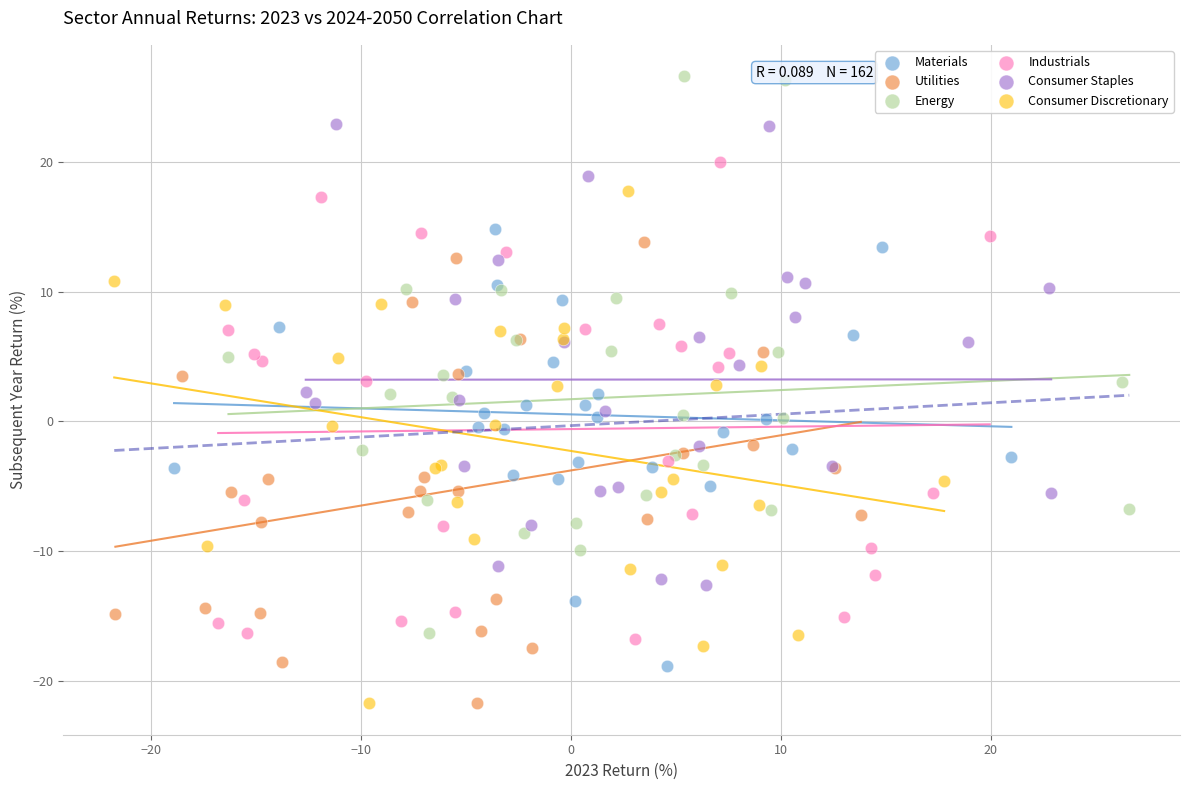

Which series has the largest Y range (max minus min)?

Energy